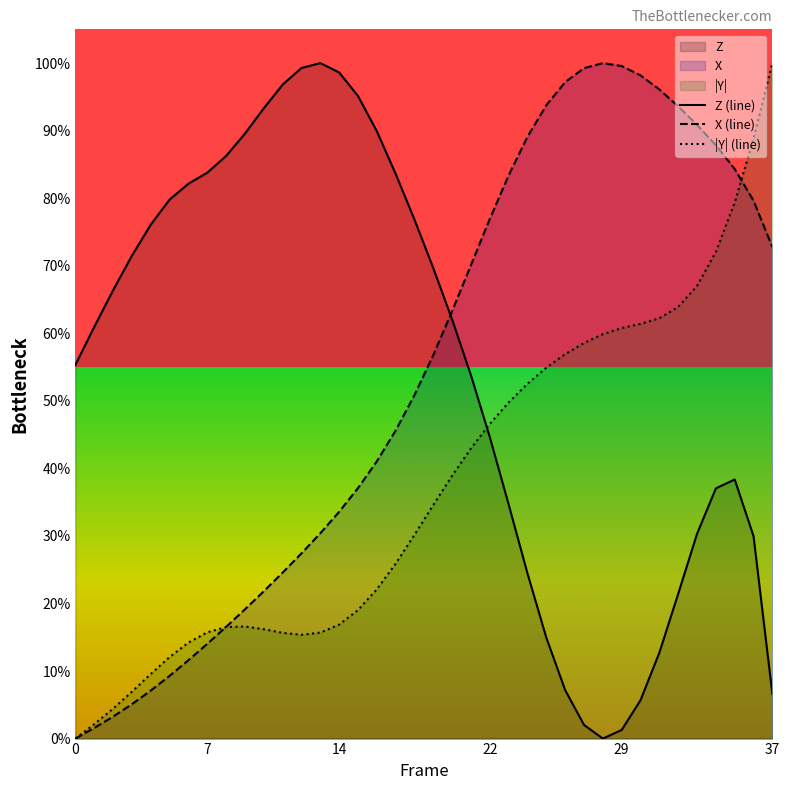

Is it true that X (line) equals 0.0 at 0?

True